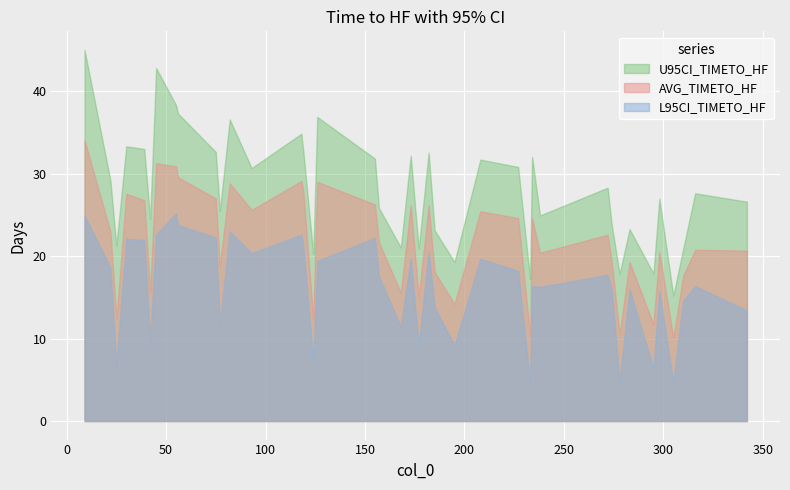

Does the chart display data point markers on the line(s)?

No